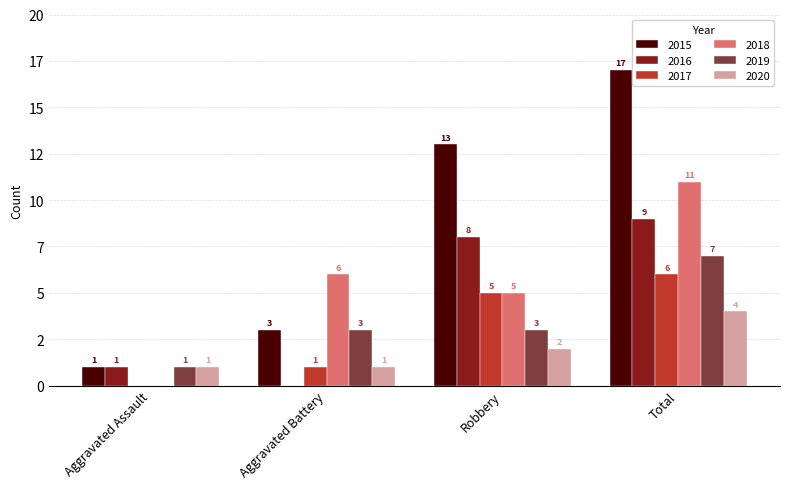

What is the difference between the second highest and minimum values in the 2020 series?

1